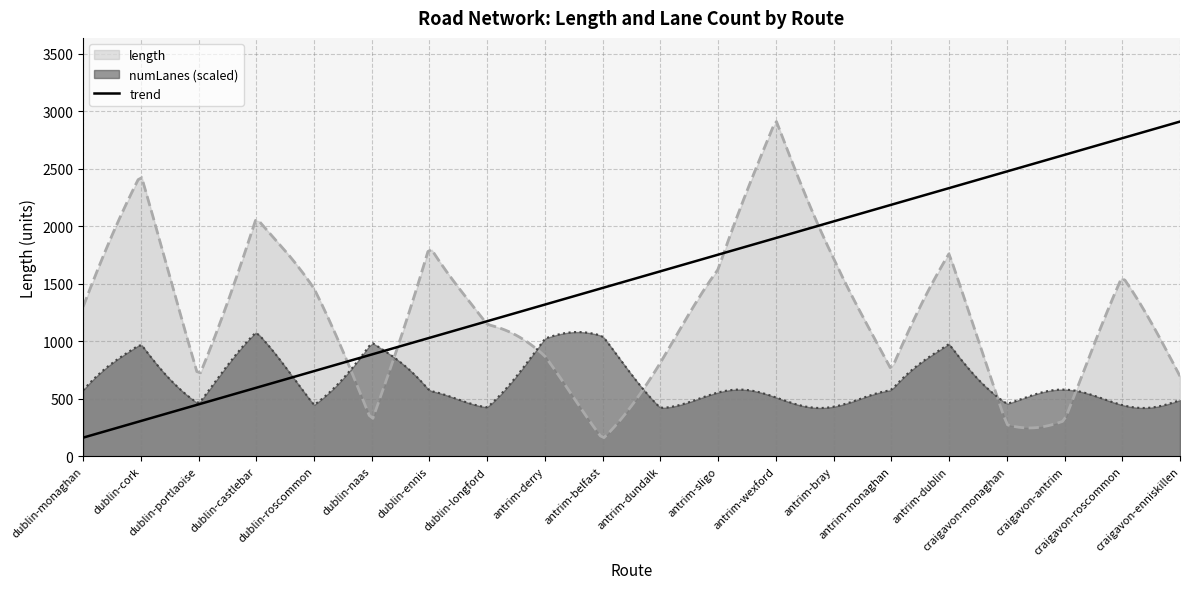

What is the label of the 8th point from the left?

dublin-longford